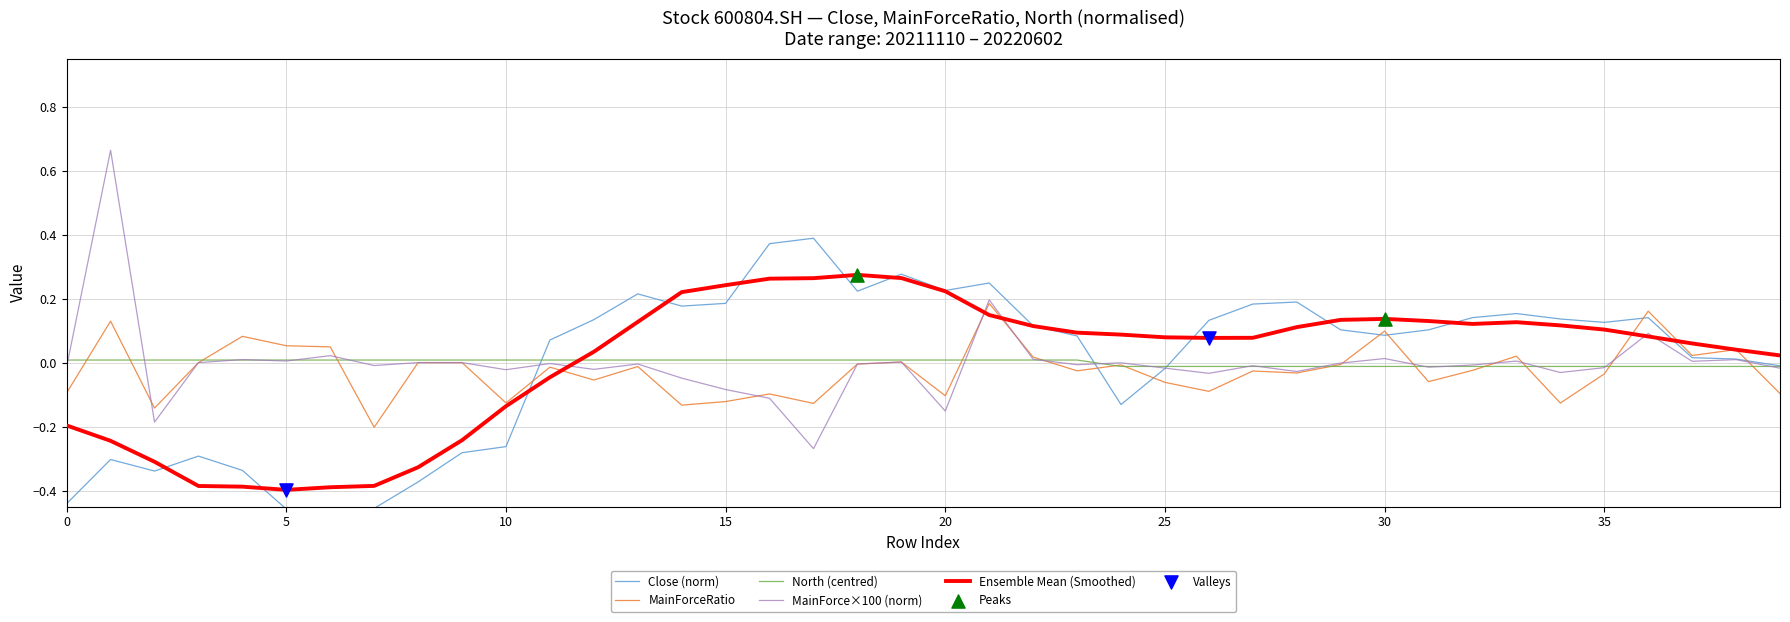

What is the total value across all series at 13?

0.2